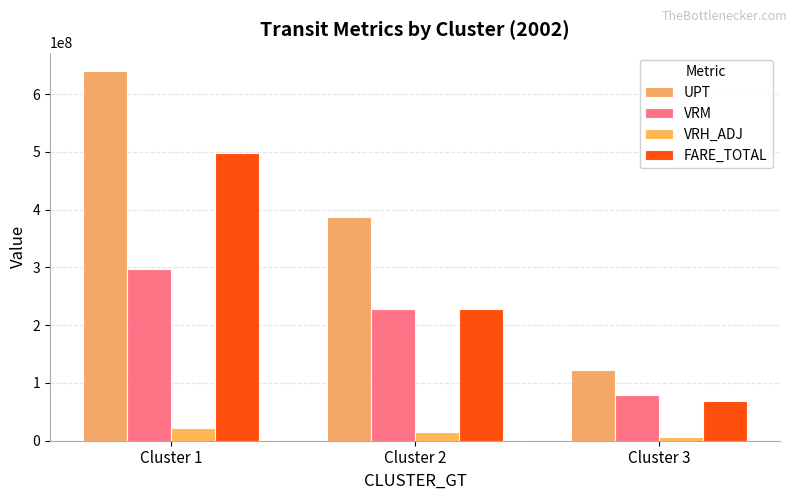

How many series are shown in this chart?

4